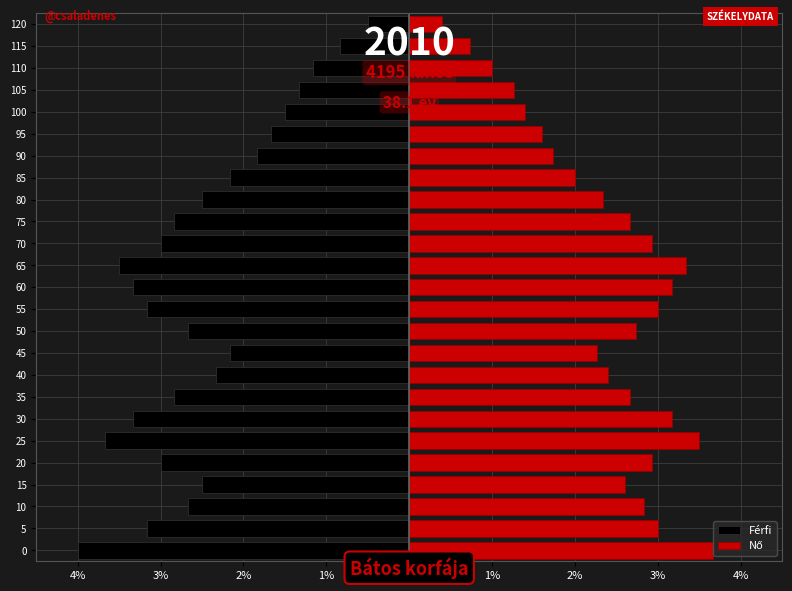

What are all the series names shown in the legend?

Férfi, Nő